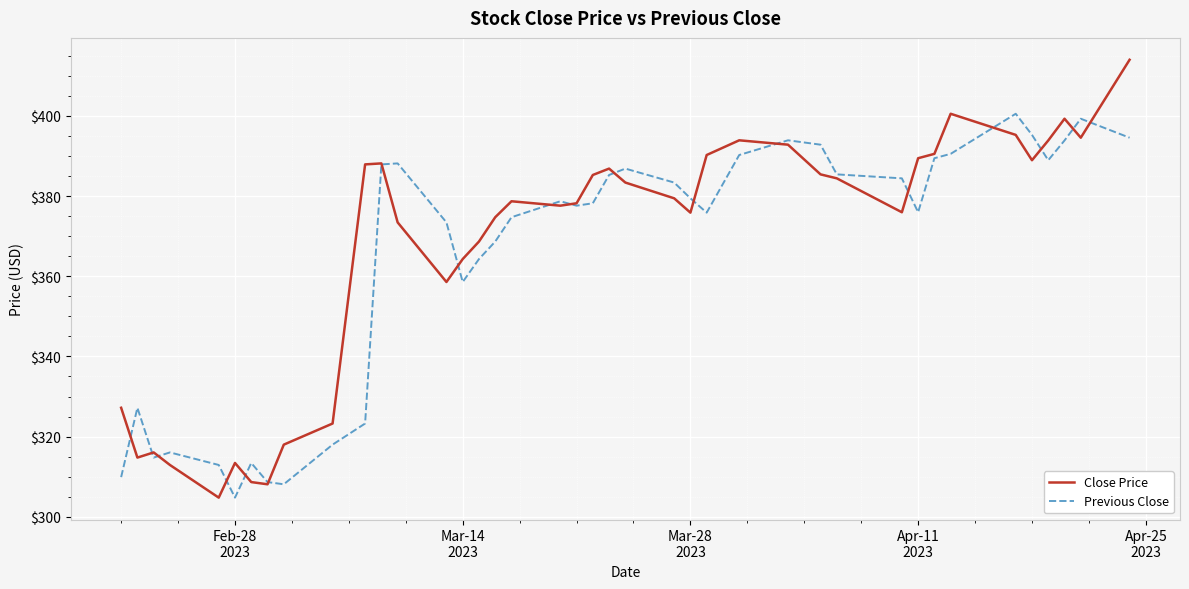

What is the highest value of the Close Price series?

414.0